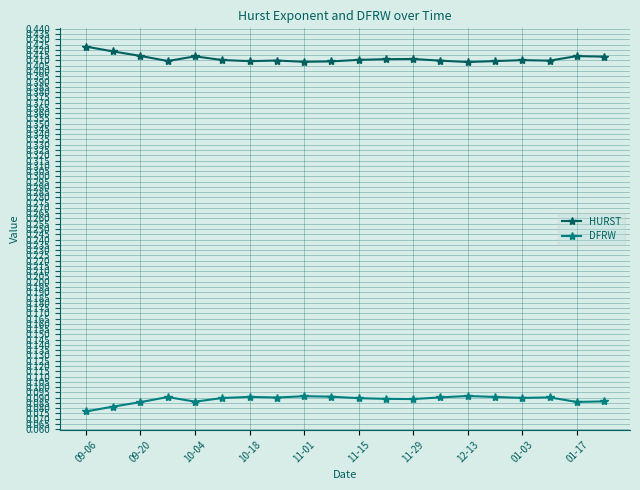

List the series in order of their peak value, highest first.

HURST, DFRW